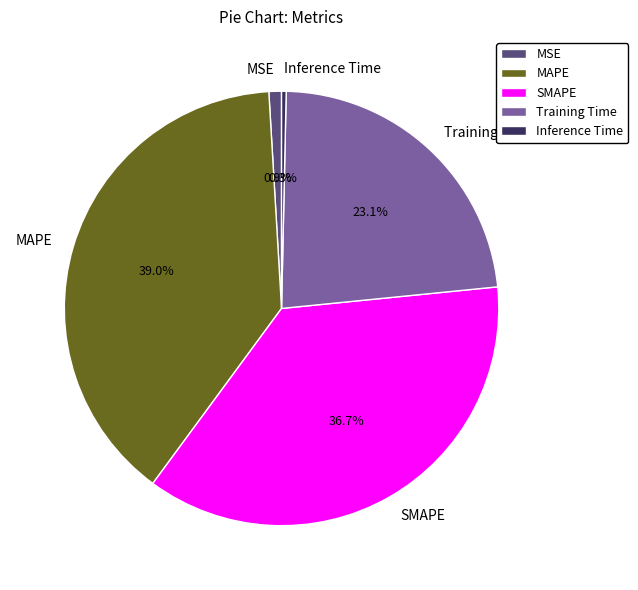

Is it true that Training Time is 23% of the pie?

True